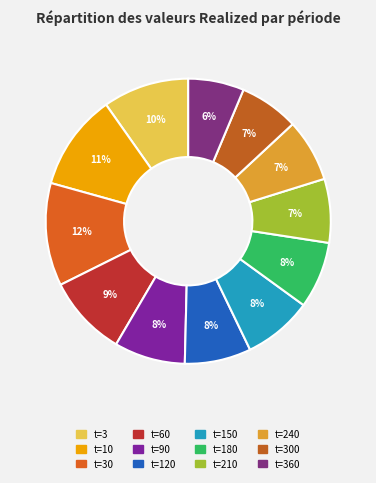

How many segments does this pie chart have?

12